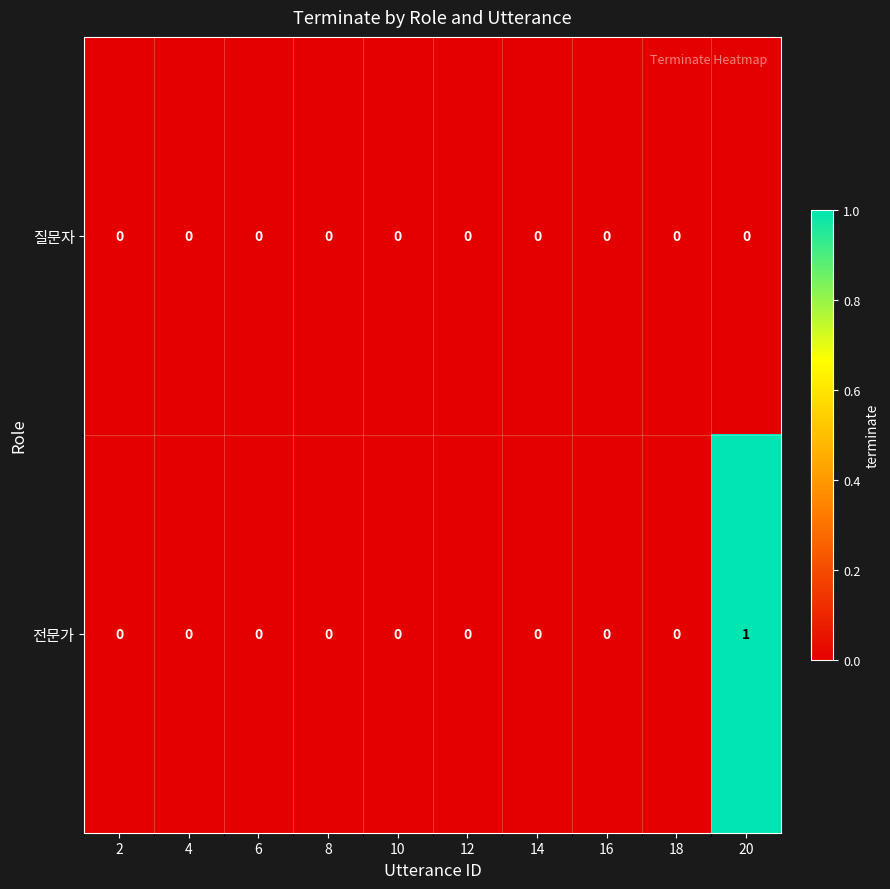

Reading left to right, list all the values displayed in this chart.

질문자: 0	0	0	0	0	0	0	0	0	0
전문가: 0	0	0	0	0	0	0	0	0	1